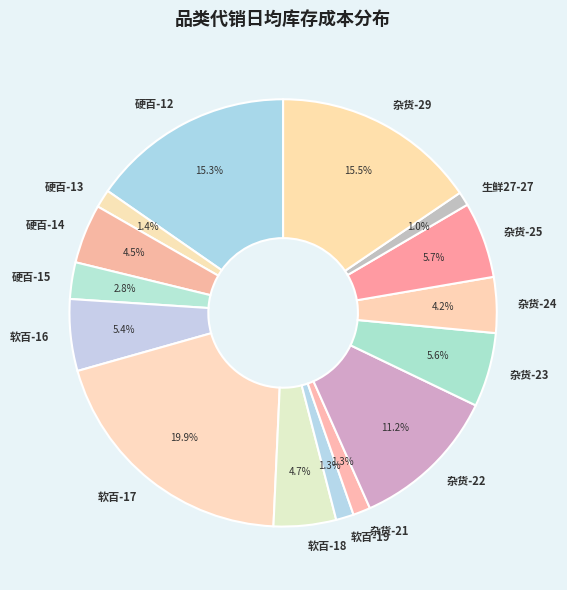

Do 杂货-23 and 软百-19 together represent more than half of the pie?

No